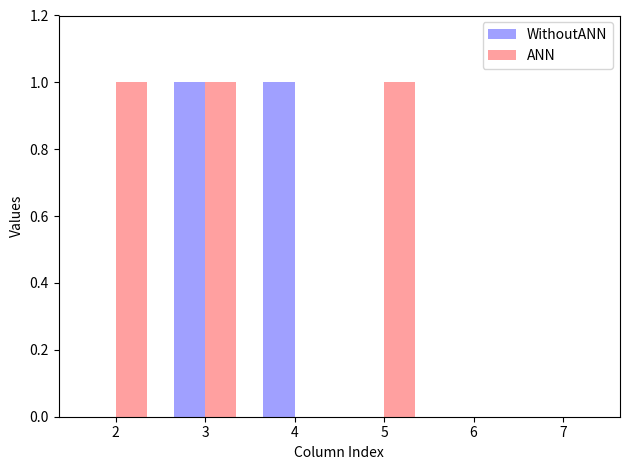

Which series has the largest total across all categories?

ANN